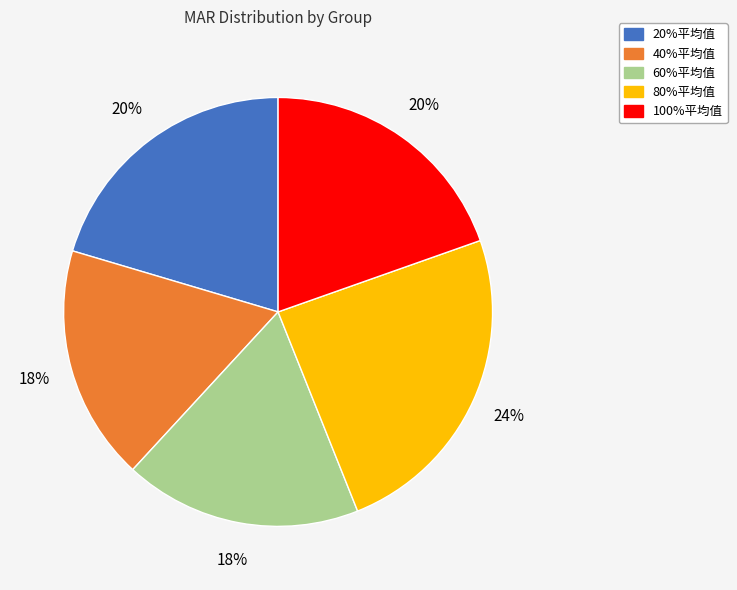

To the nearest percent, what is the average slice percentage?

20%